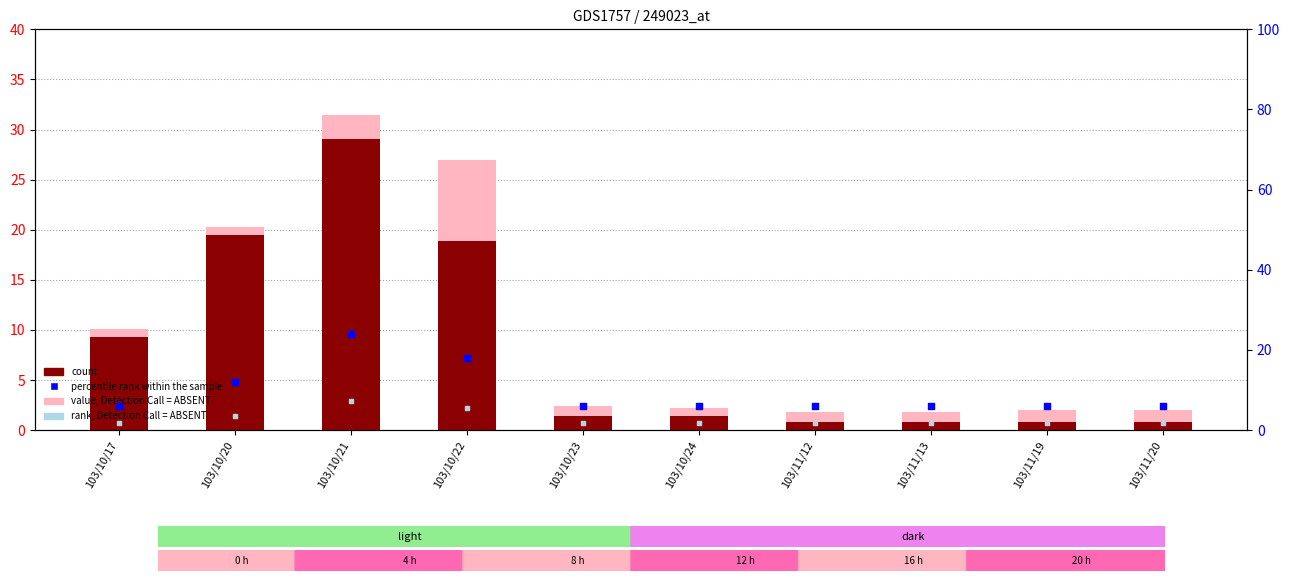

Is the value of value, Detection Call = ABSENT at 103/10/21 greater than the value of rank, Detection Call = ABSENT at 103/11/20?

Yes